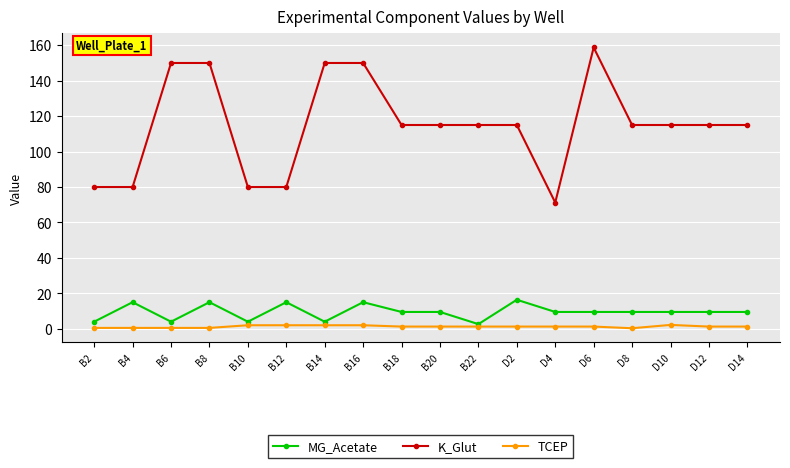

Is the value of K_Glut at B20 greater than the value of TCEP at B22?

Yes